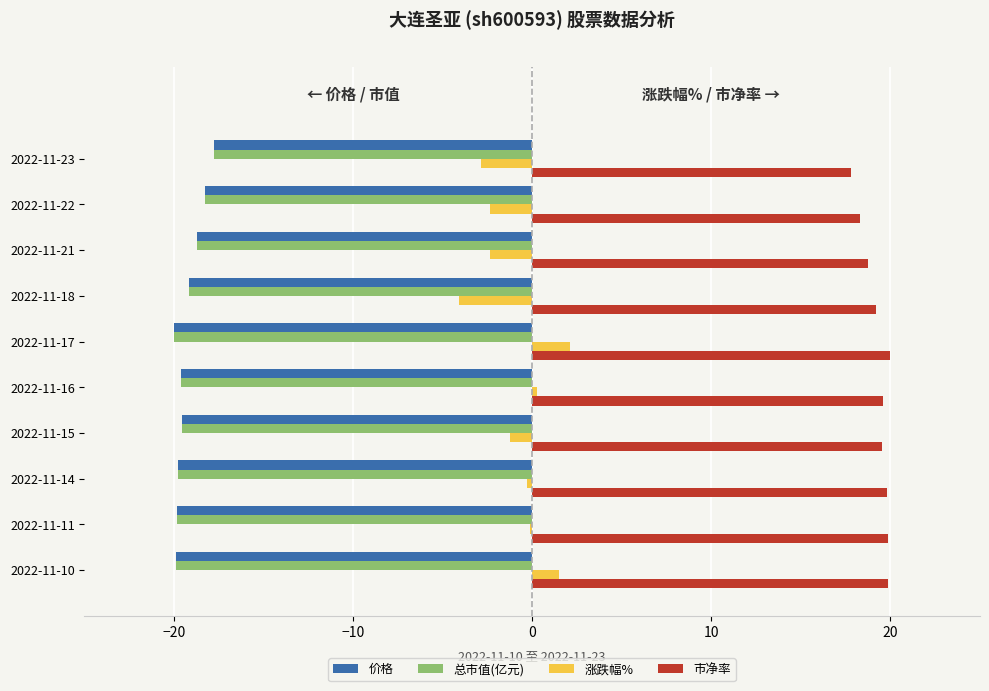

Is the value of 市净率 at 2022-11-11 greater than the value of 涨跌幅% at 2022-11-23?

Yes